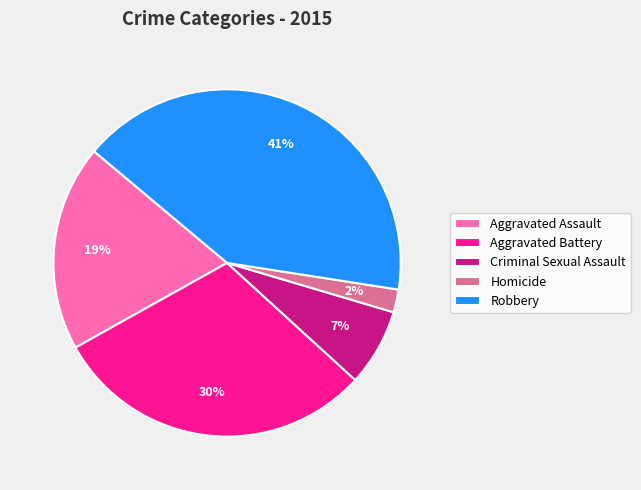

How many segments does this pie chart have?

5